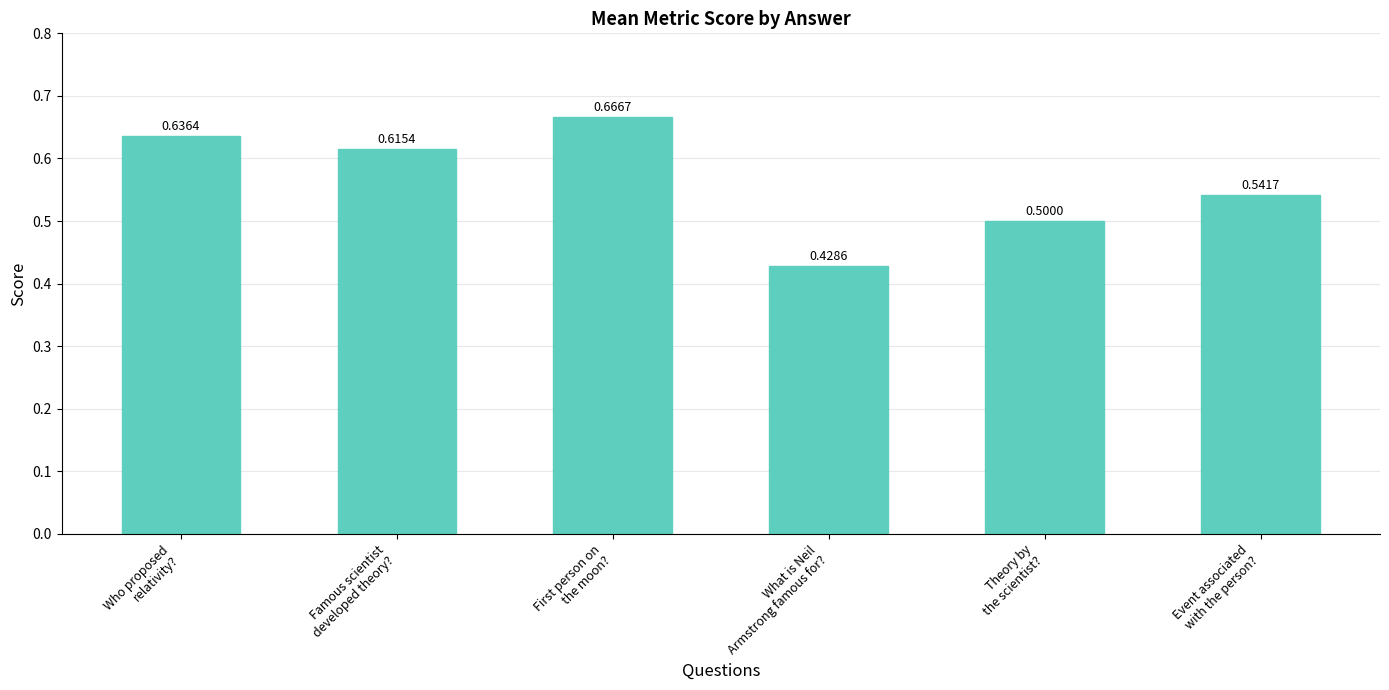

Which label corresponds to the largest value in the chart?

First person on
the moon?